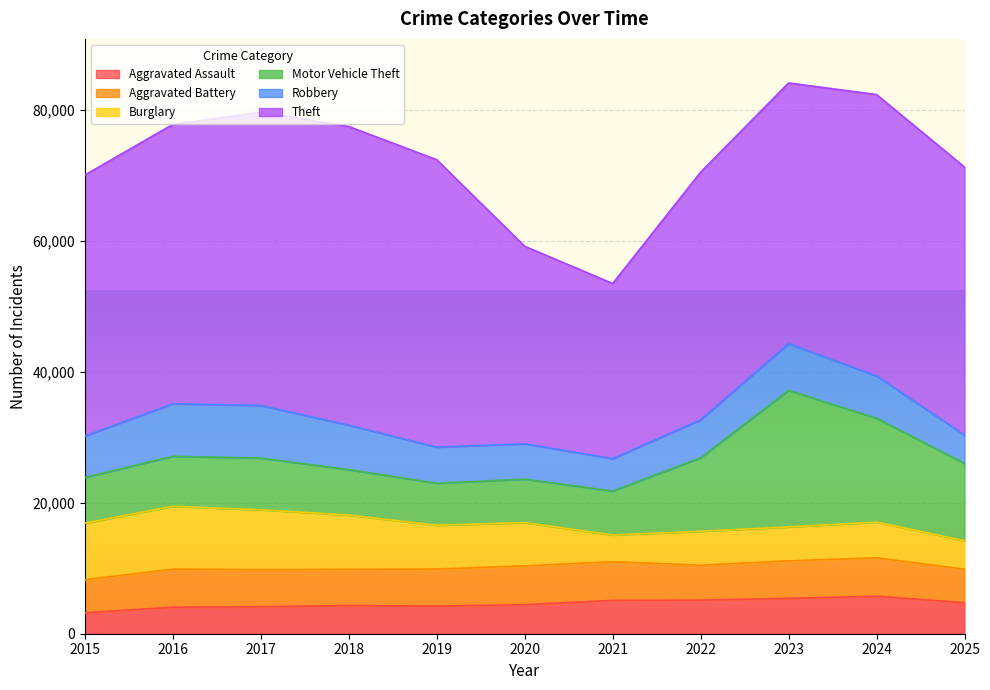

True or false: Theft and Motor Vehicle Theft cross at least once.

False